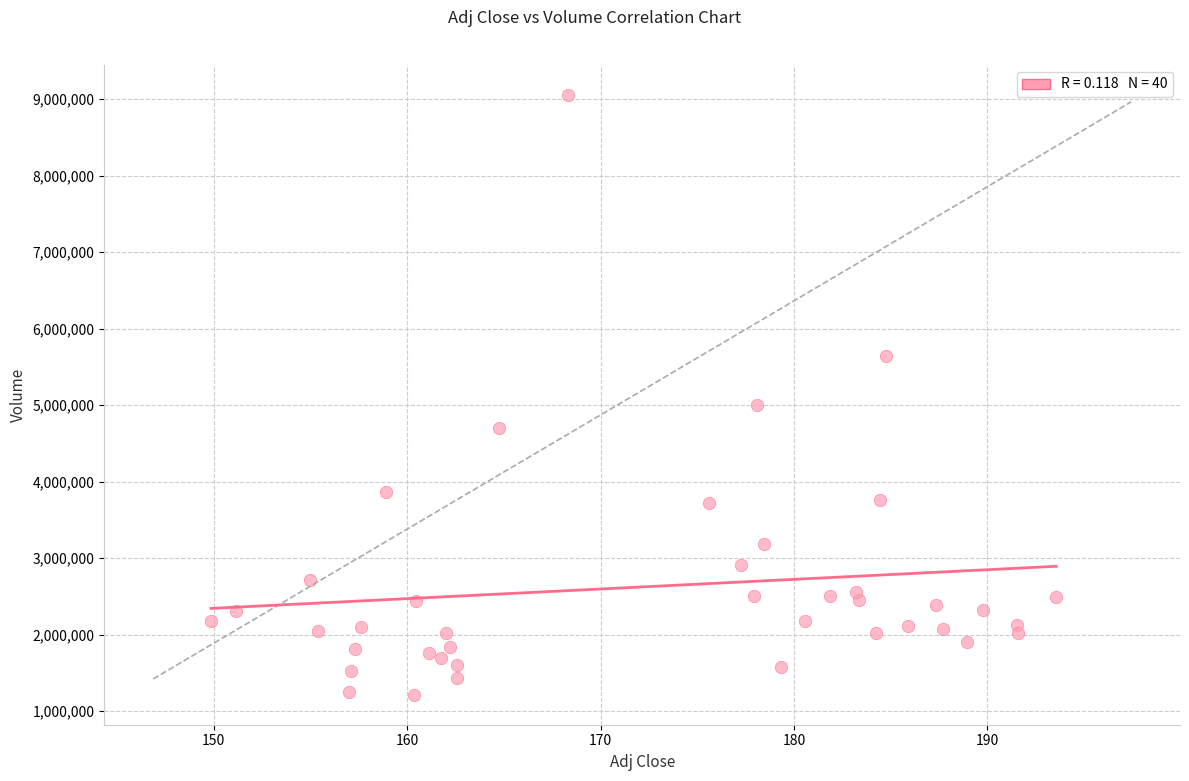

What Y value in the scatter plot is closest to 5135250?

5007300